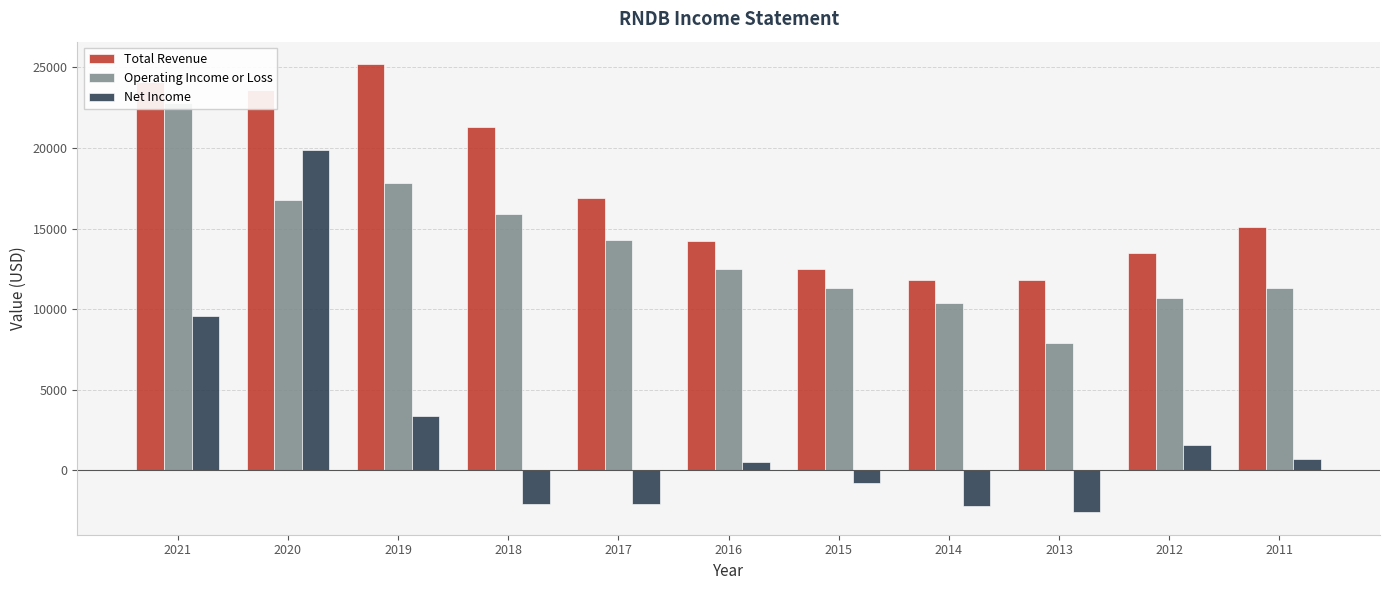

What is the value of the Total Revenue bar at the 5th from the left?

16900